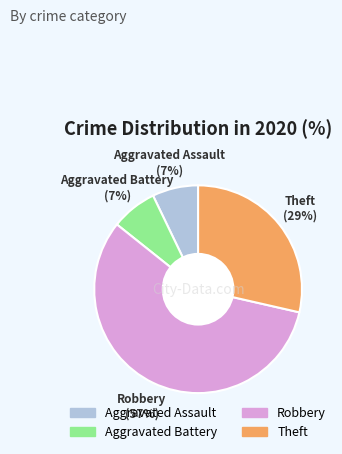

Which category has the biggest portion of the pie?

Robbery